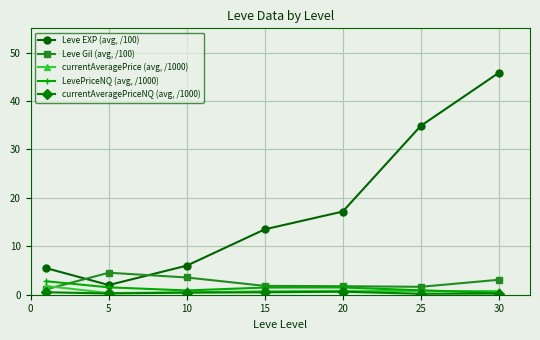

List the series in order of their peak value, highest first.

Leve EXP (avg, /100), Leve Gil (avg, /100), LevePriceNQ (avg, /1000), currentAveragePrice (avg, /1000), currentAveragePriceNQ (avg, /1000)